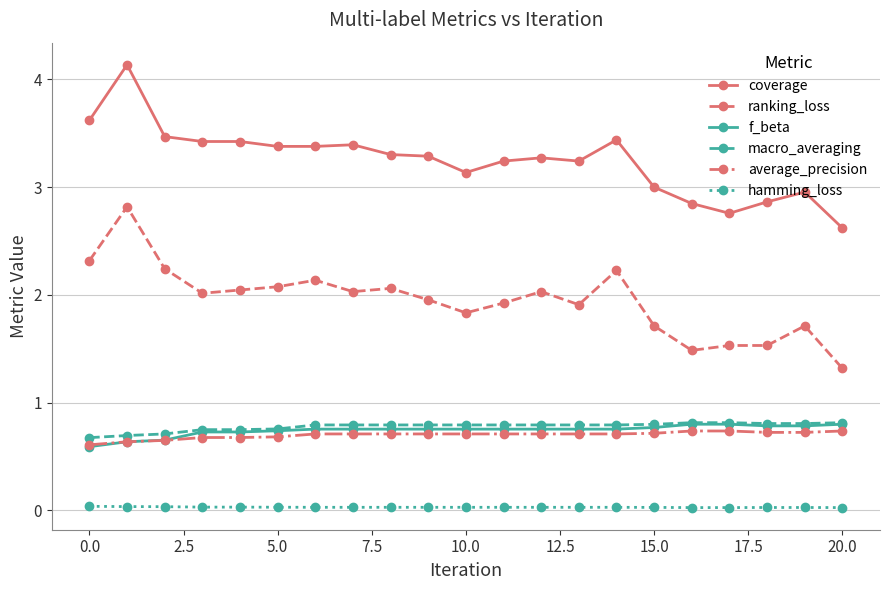

Which series has the widest spread of values?

coverage